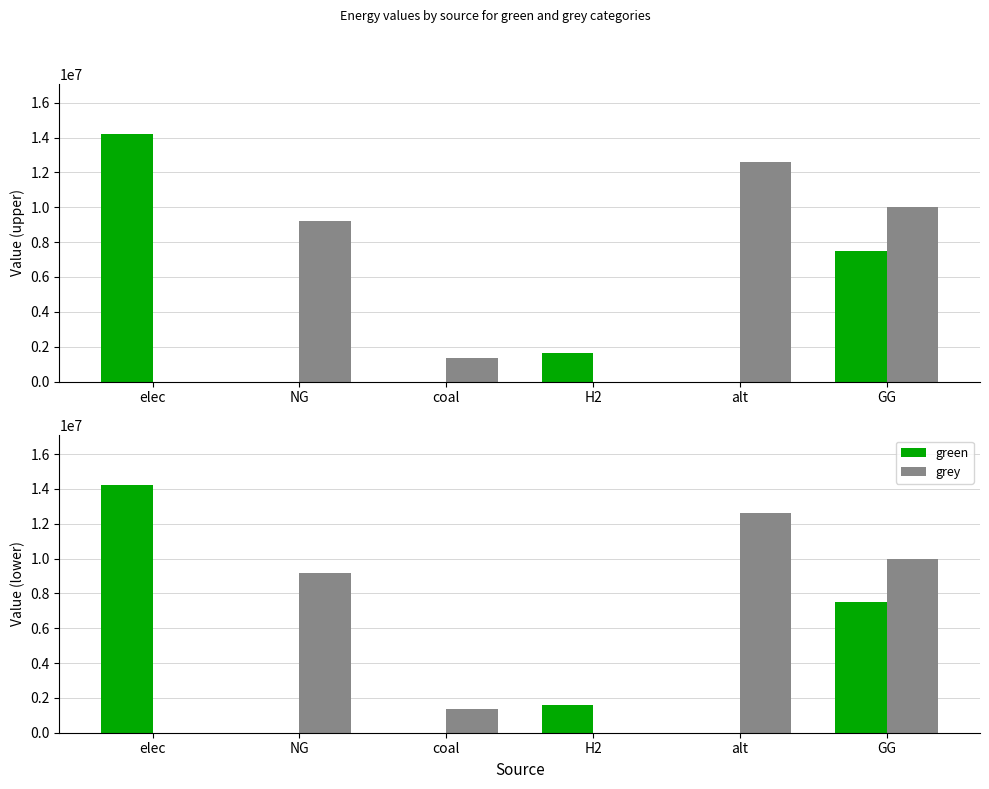

Are the bars grouped side by side (vs. stacked)?

Yes